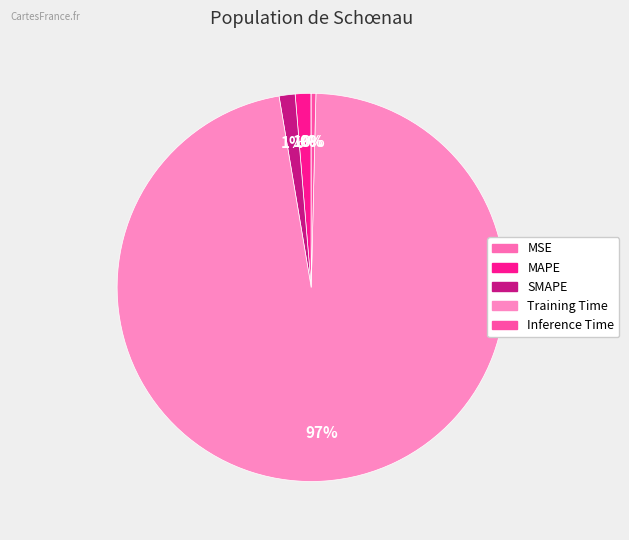

How many slices are in this pie chart?

5